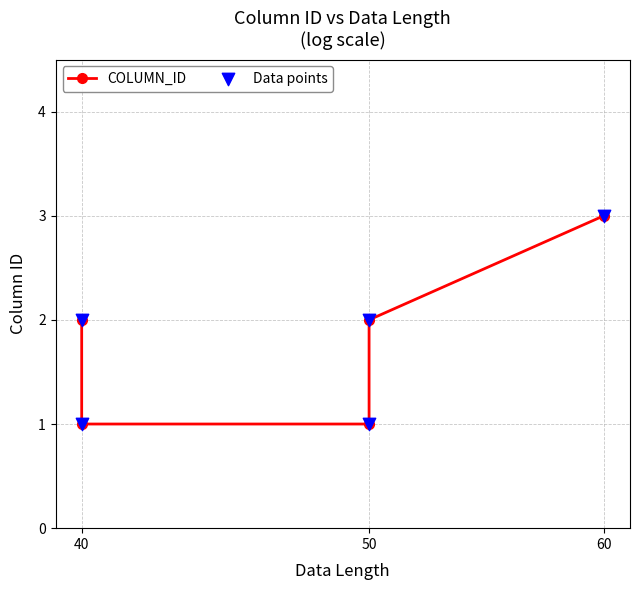

Which series contains the lowest Y value?

COLUMN_ID